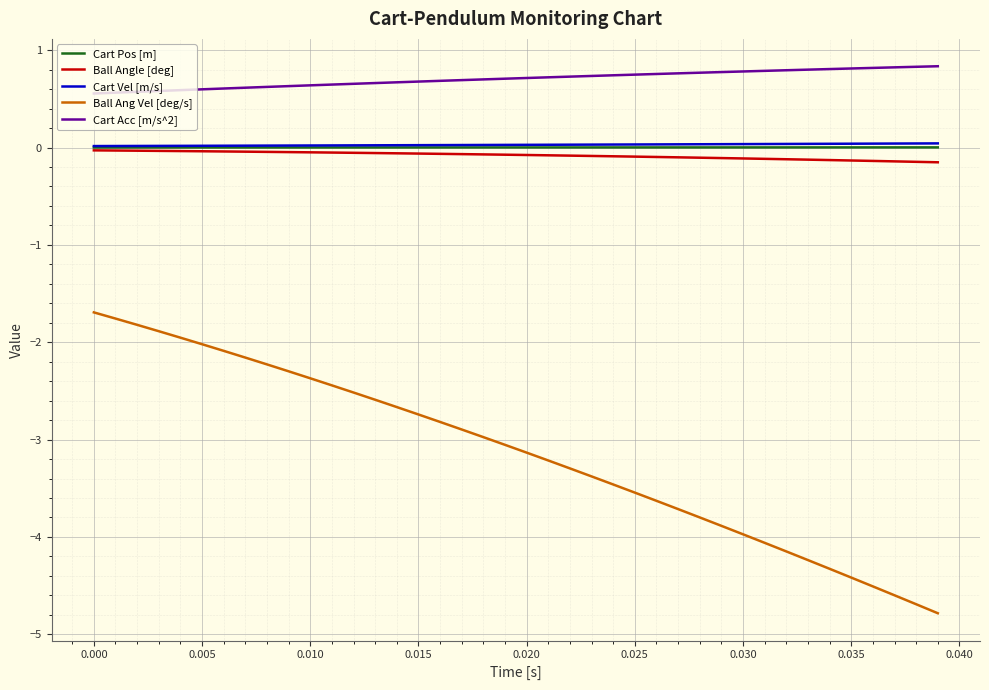

What are all the series names shown in the legend?

Cart Pos [m], Ball Angle [deg], Cart Vel [m/s], Ball Ang Vel [deg/s], Cart Acc [m/s^2]